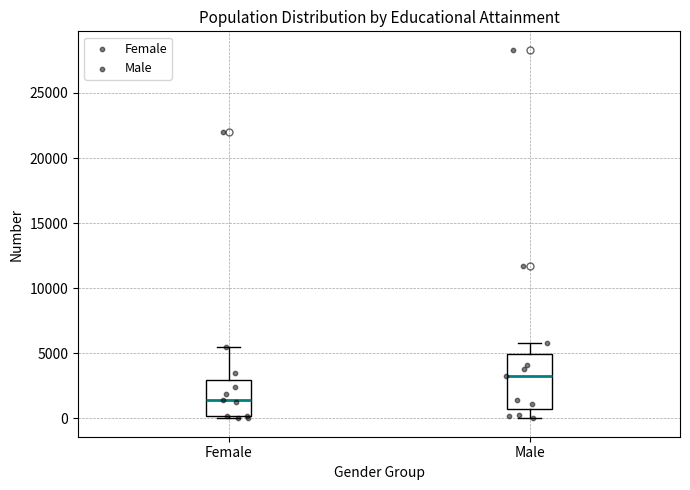

Which box is the tallest, from its lower edge to its upper edge?

Male